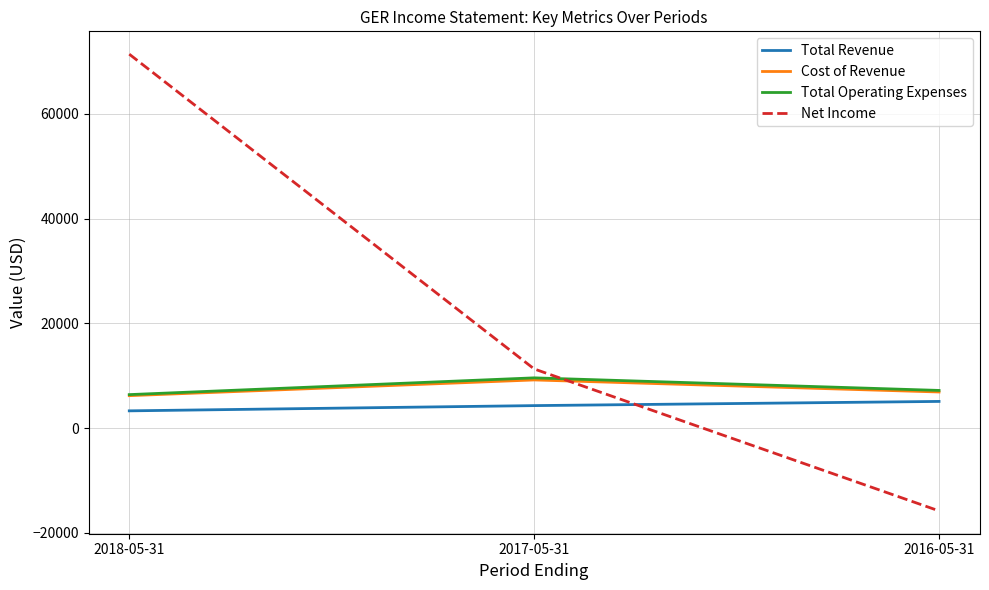

Which series changed the most between 2018-05-31 and 2016-05-31?

Net Income